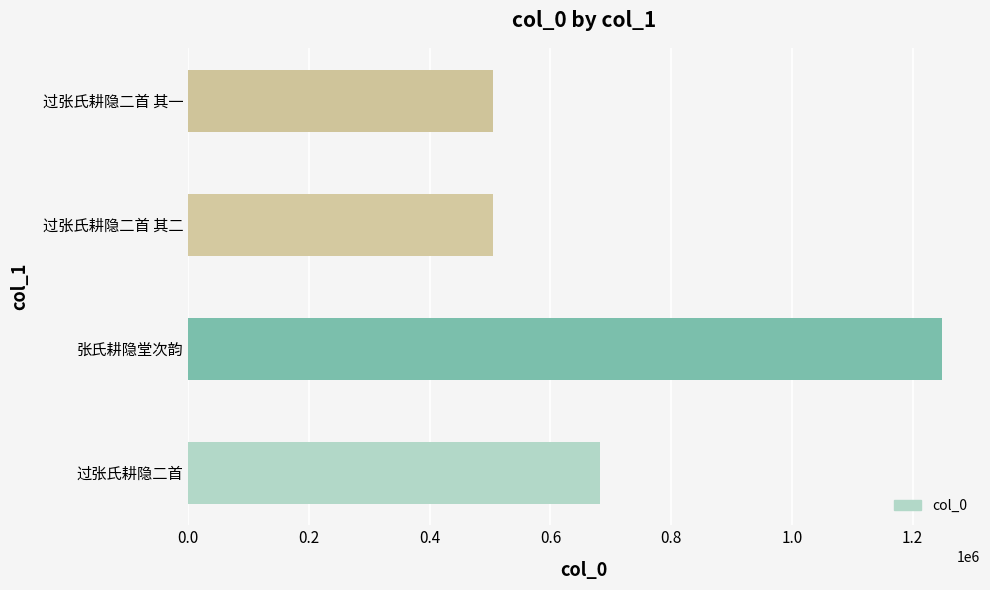

What is the difference between the second highest and second lowest values?

177211